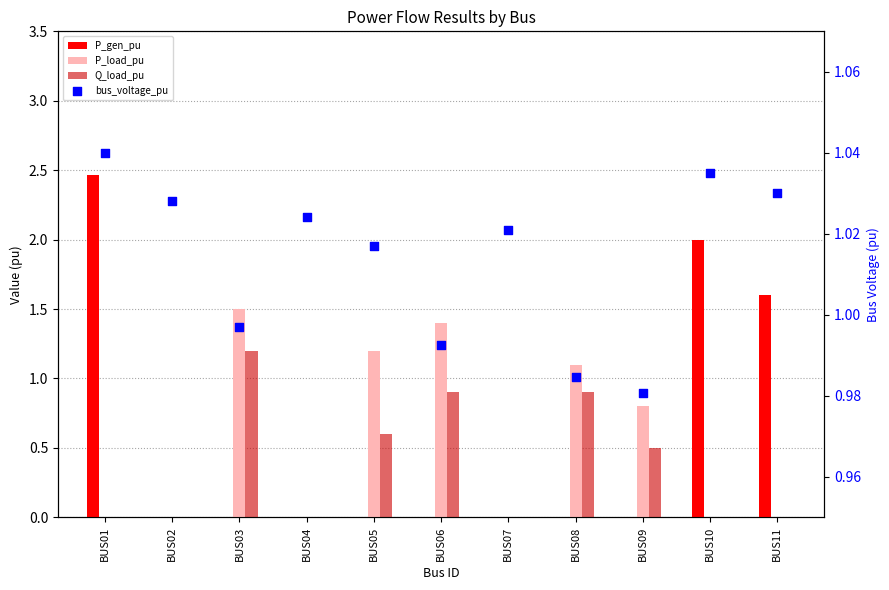

What are all the series names shown in the legend?

P_gen_pu, P_load_pu, Q_load_pu, bus_voltage_pu